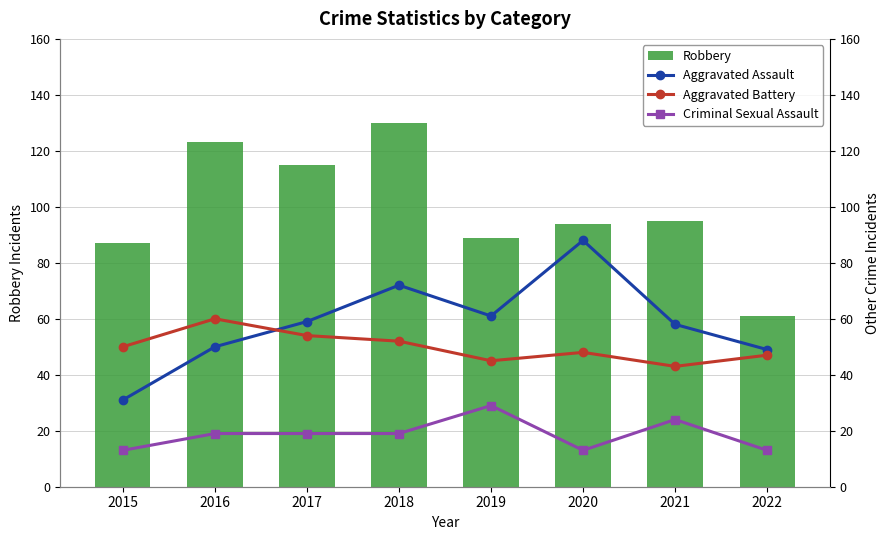

How many groups of bars are there?

8